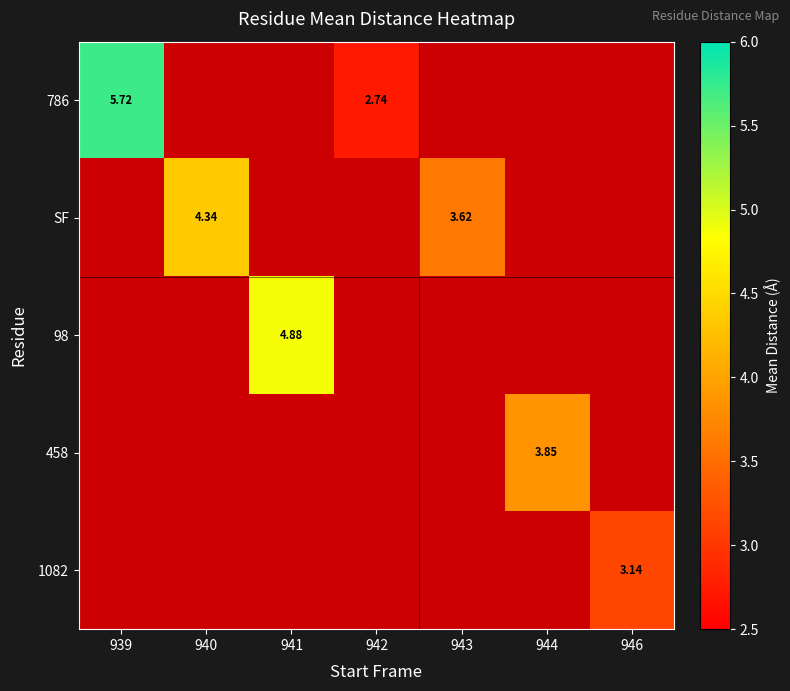

Rank the series by their average value, from highest to lowest.

786, SF, 98, 458, 1082